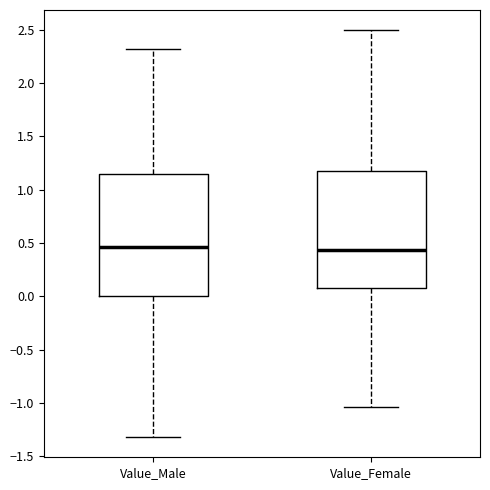

Where is the lower edge of the box for Value_Female on the y-axis? The values are not printed on the chart, so give them approximately, as read against the axis.

0.10